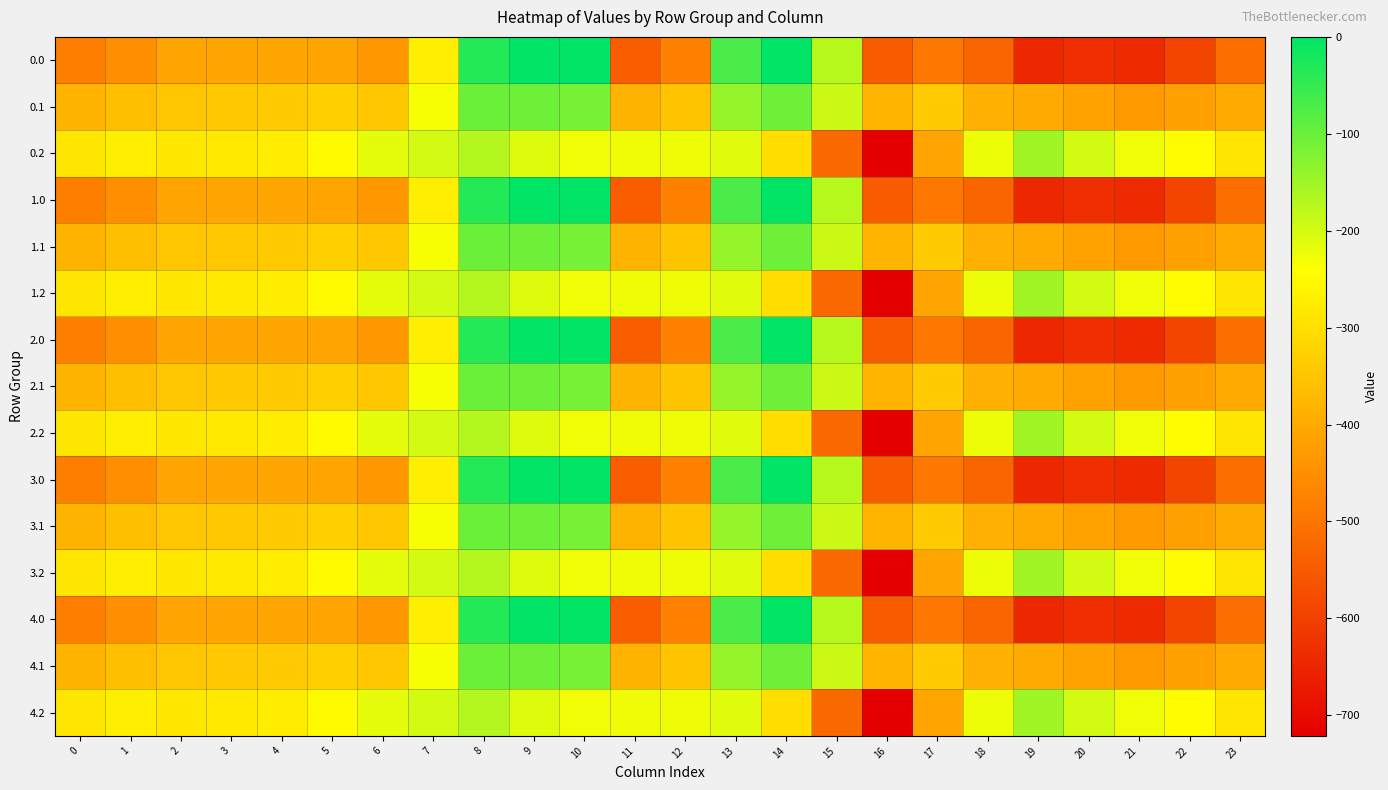

Which label corresponds to the smallest value in the chart?

16